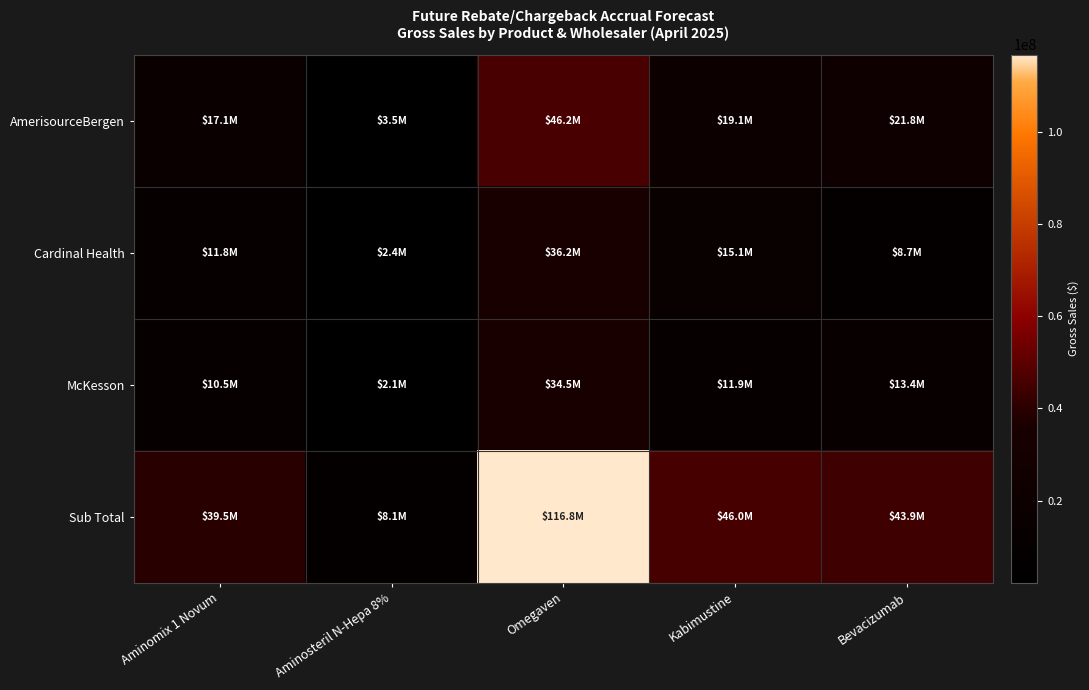

Between Aminomix 1 Novum and Aminosteril N-Hepa 8%, which series saw the biggest shift?

Sub Total